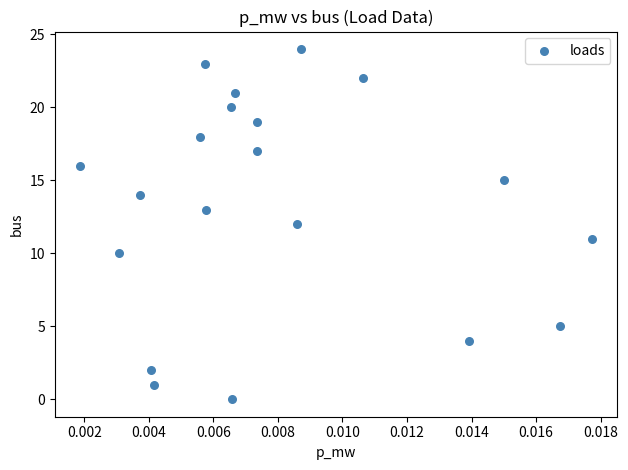

What is the range of Y values (max minus min)?

24